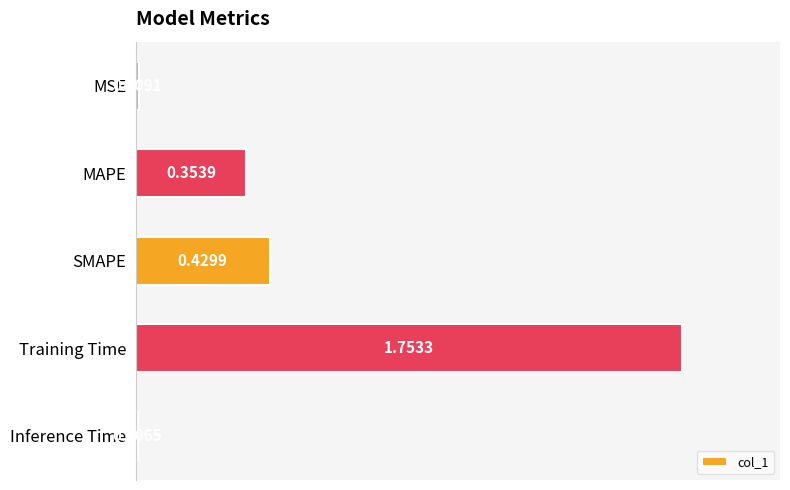

Where is the data nearest to the value 0?

Inference Time